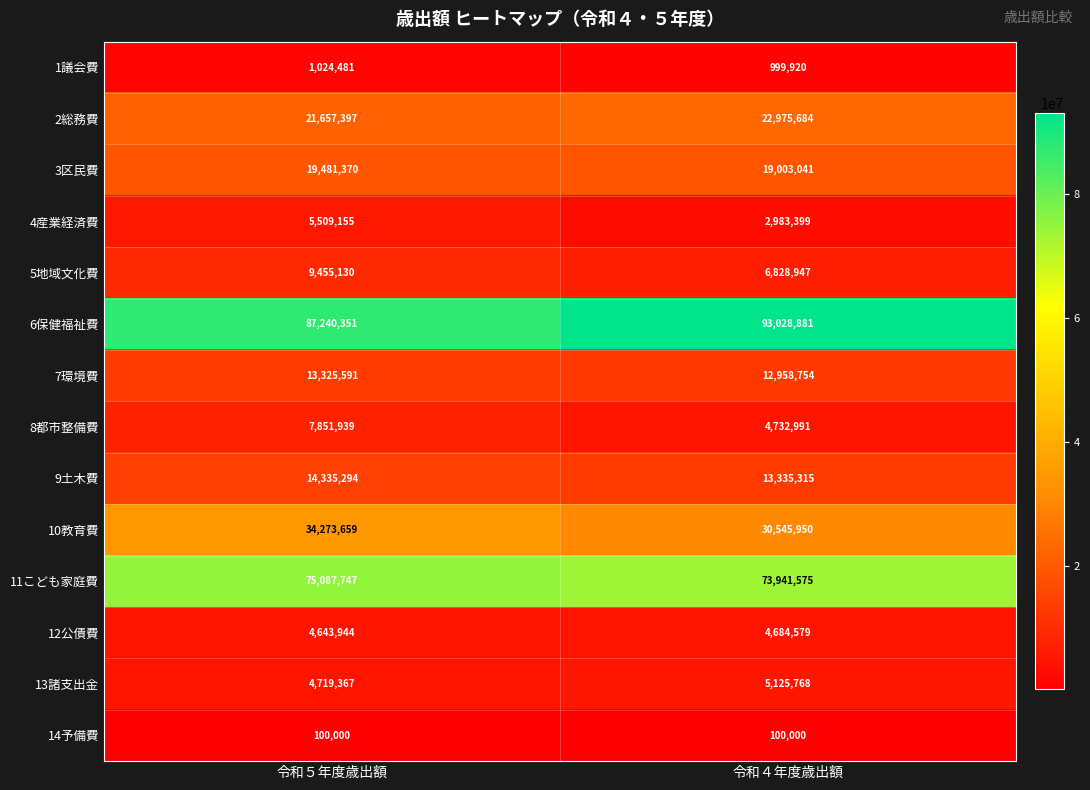

Reading right to left, list all the values displayed in this chart.

1議会費: 999920	1024481
2総務費: 22975684	21657397
3区民費: 19003041	19481370
4産業経済費: 2983399	5509155
5地域文化費: 6828947	9455130
6保健福祉費: 93028881	87240351
7環境費: 12958754	13325591
8都市整備費: 4732991	7851939
9土木費: 13335315	14335294
10教育費: 30545950	34273659
11こども家庭費: 73941575	75087747
12公債費: 4684579	4643944
13諸支出金: 5125768	4719367
14予備費: 100000	100000